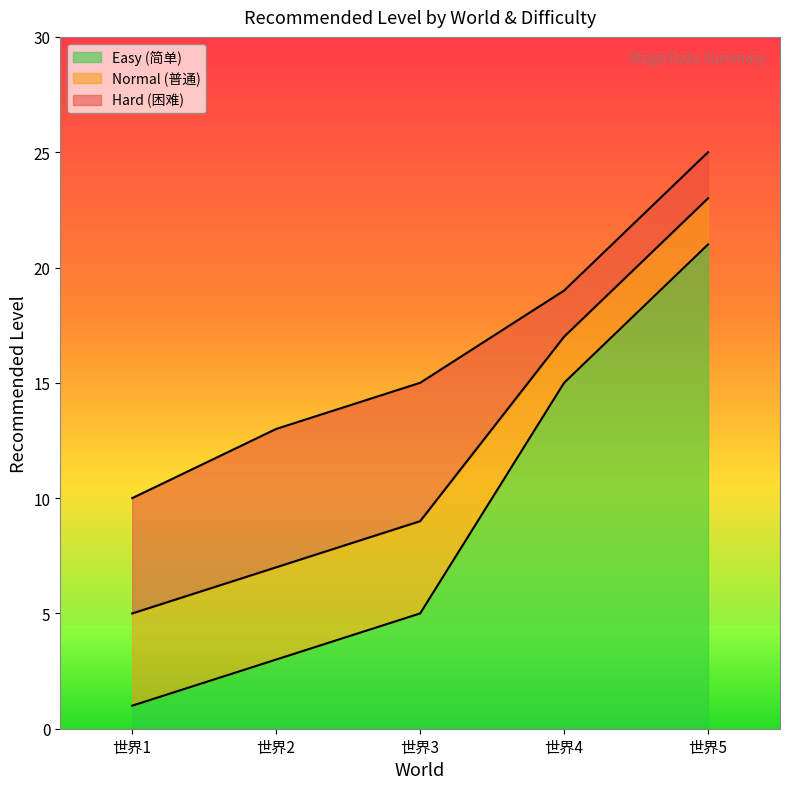

The Normal (普通) series shows 6 at 世界3. True or false?

False